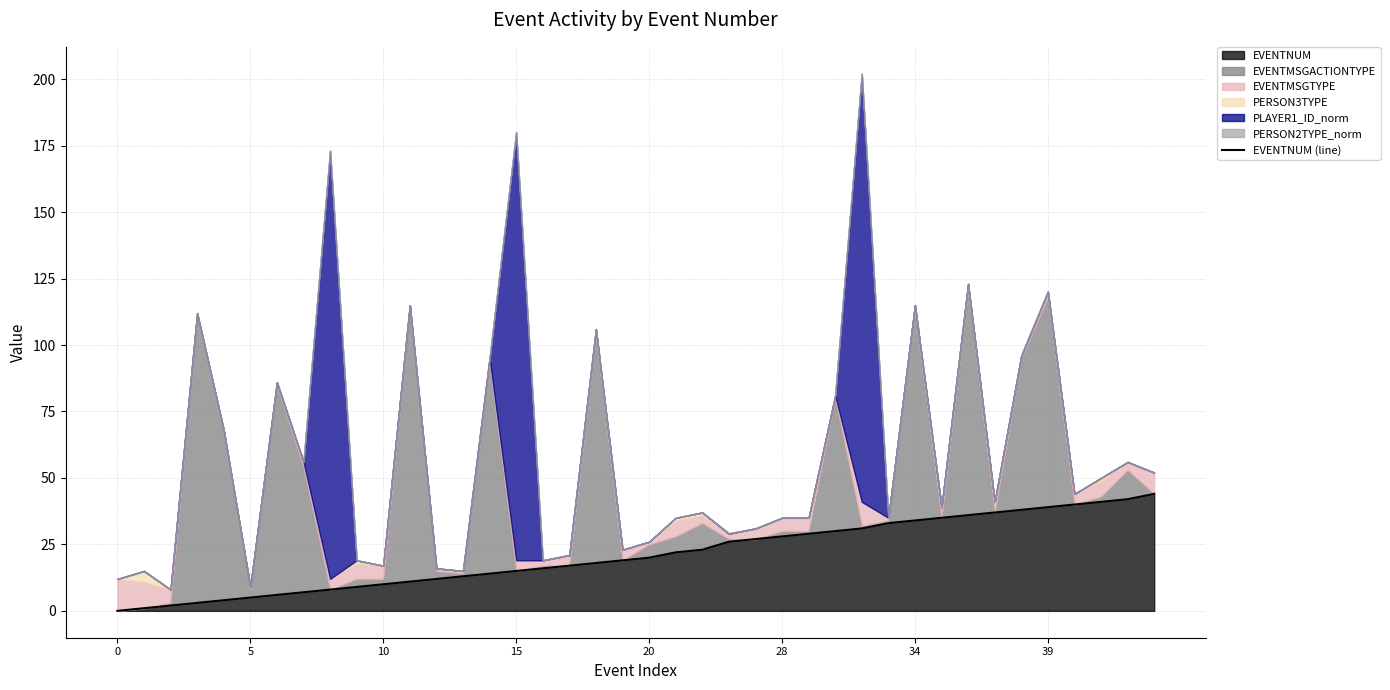

The chart shows a value of 19 at 19. True or false?

True